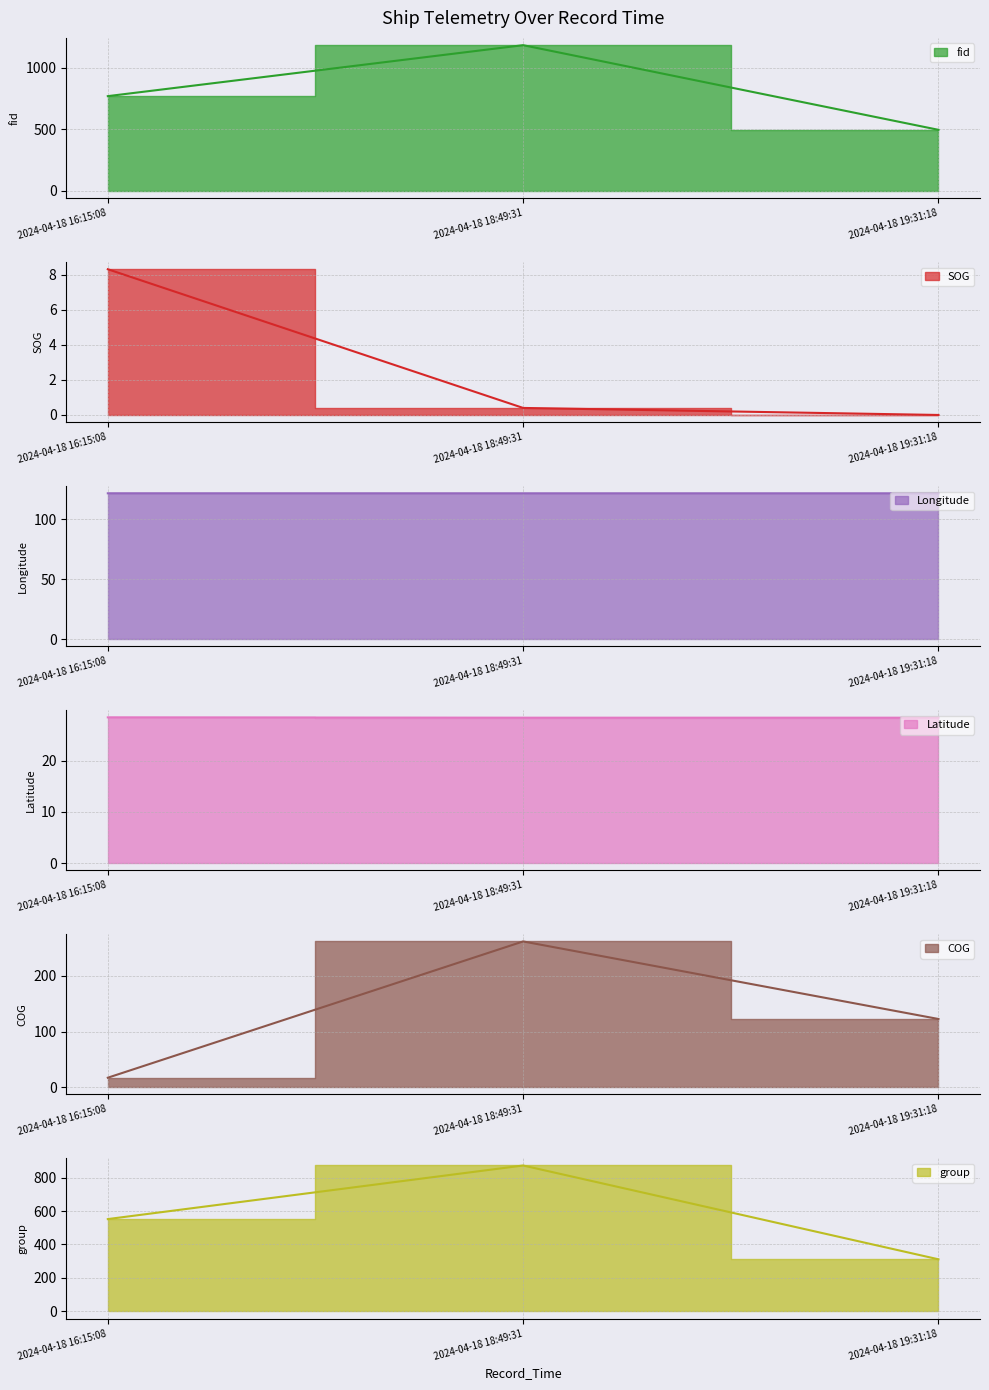

What are all the series names shown in the legend?

fid, SOG, Longitude, Latitude, COG, group